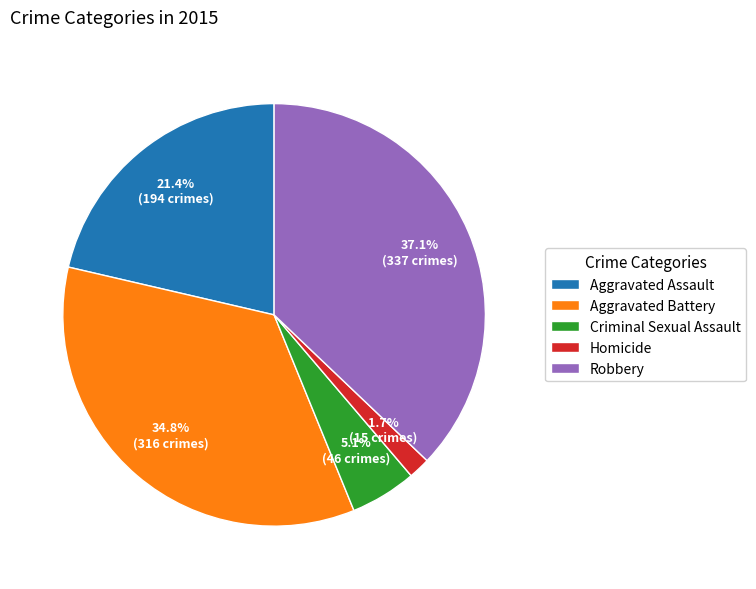

Does any single category account for the majority?

No